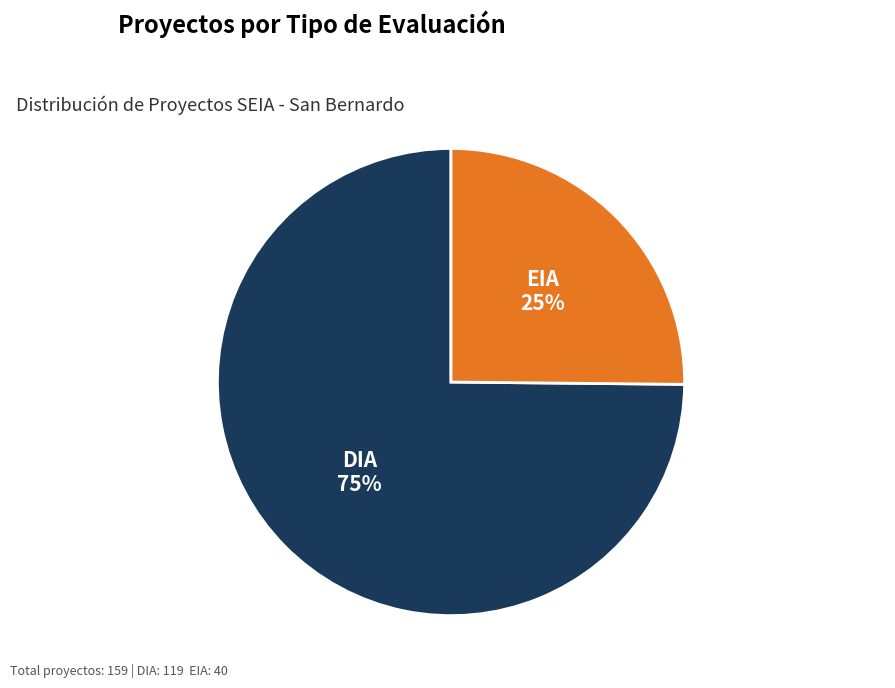

What percentage is the EIA slice, to the nearest percent?

25%